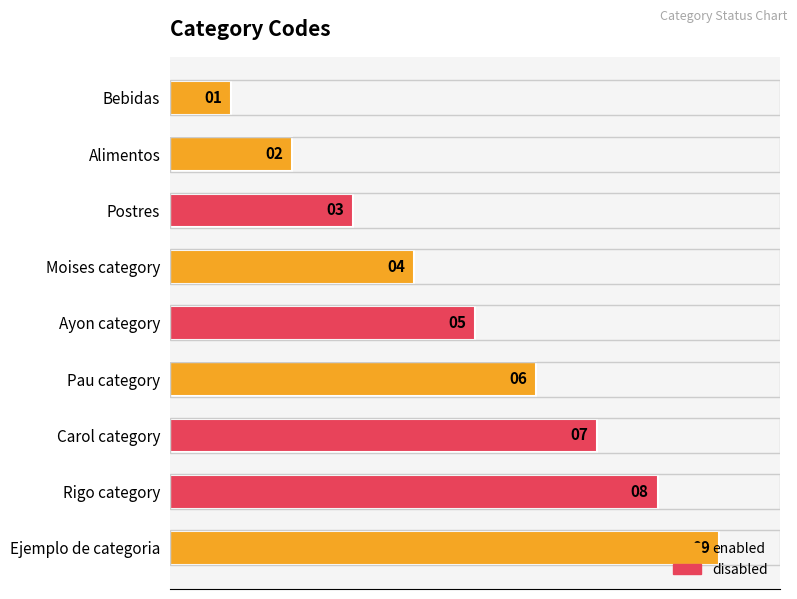

What is the sum of all values?

45